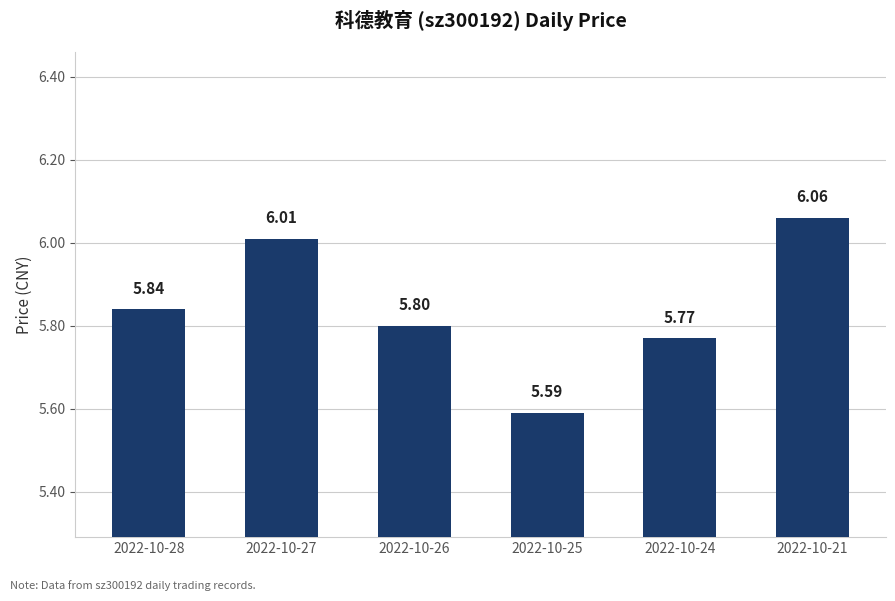

List the labels in order of value, largest first.

2022-10-21, 2022-10-27, 2022-10-28, 2022-10-26, 2022-10-24, 2022-10-25